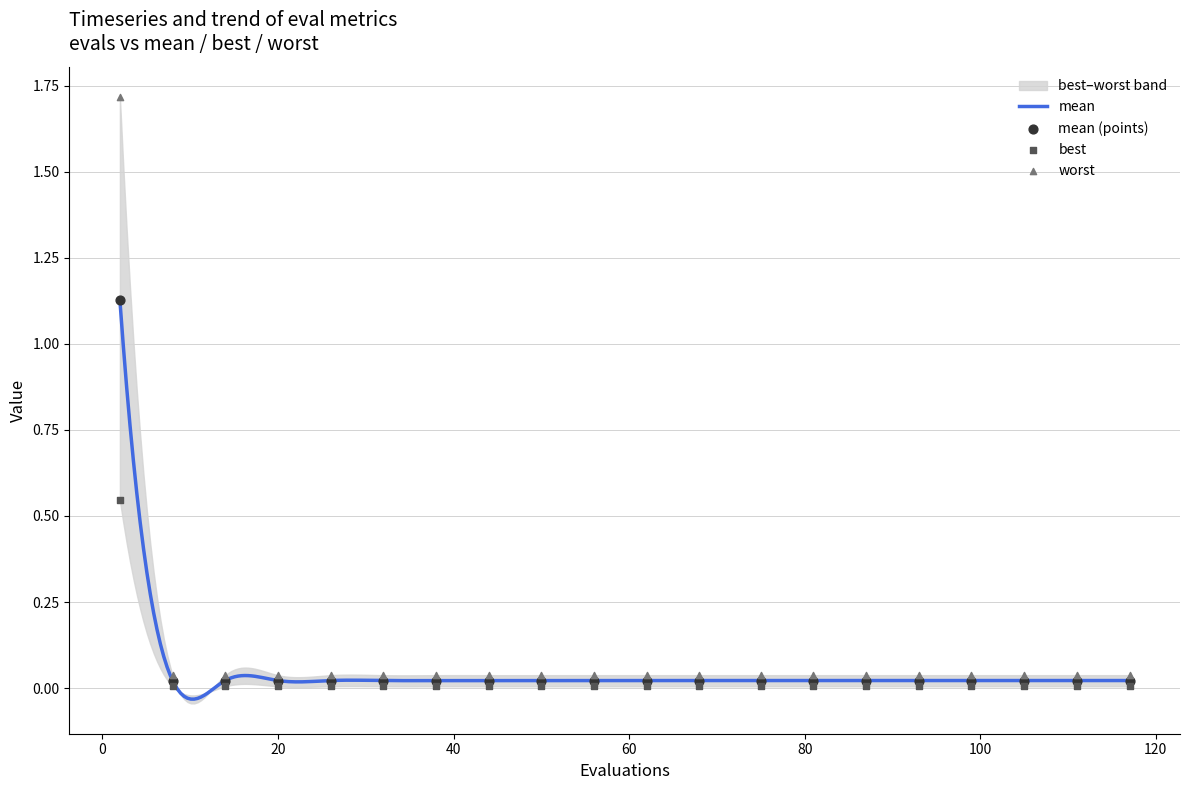

Is the value of mean at 15 greater than the value of worst at 0?

No